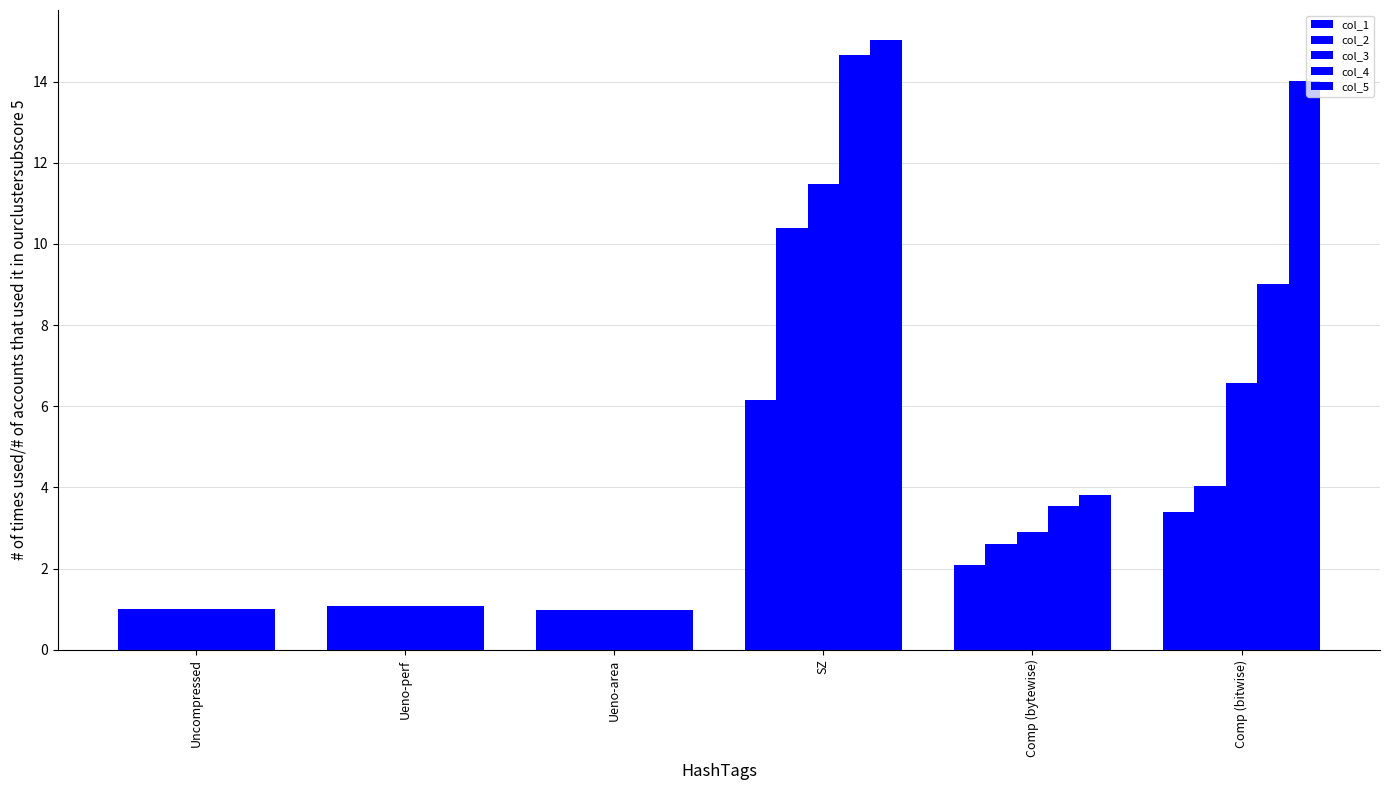

Which has a higher value, Comp (bitwise) or Comp (bytewise)?

Comp (bitwise)